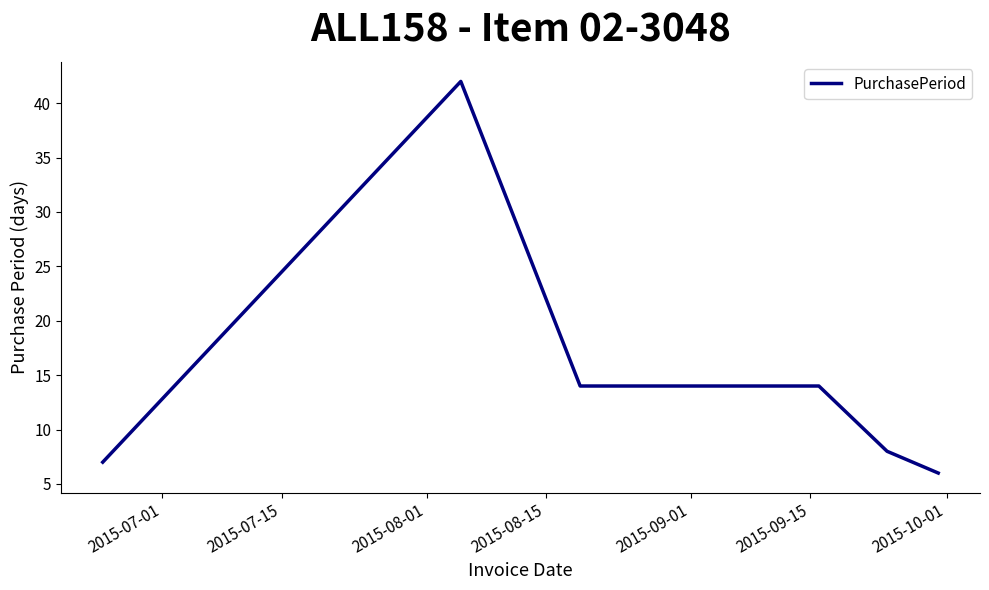

What is the smallest value displayed?

6